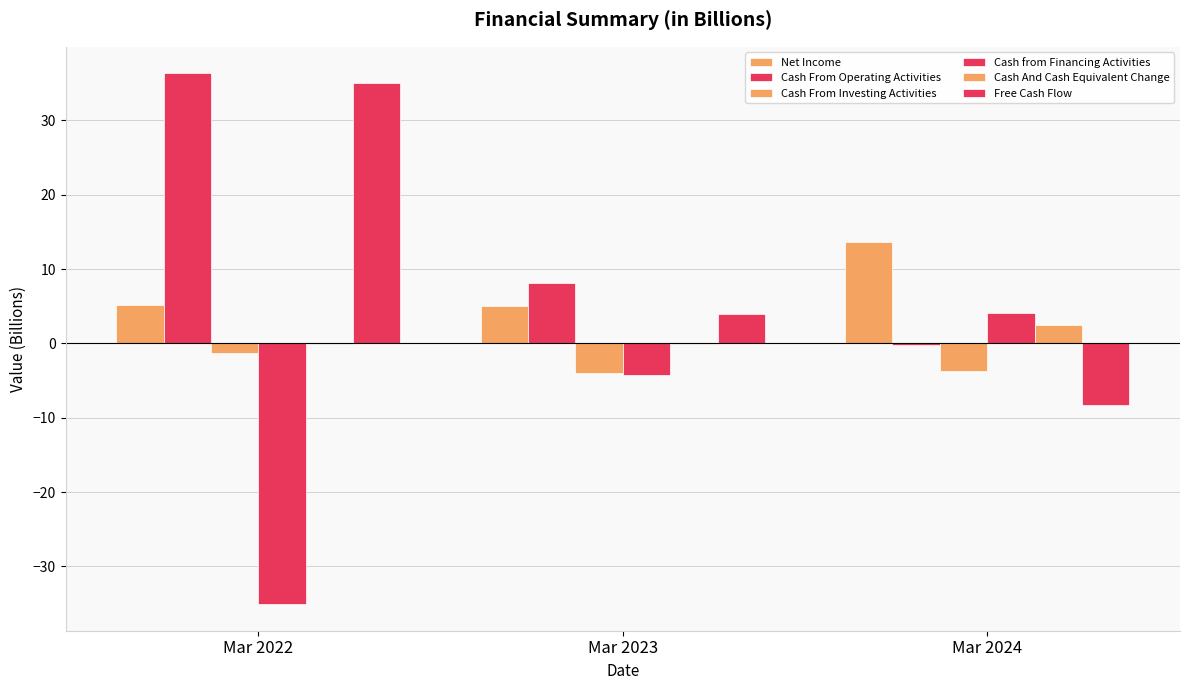

Rank the categories by Cash From Investing Activities value from lowest to highest.

Mar 2023, Mar 2024, Mar 2022